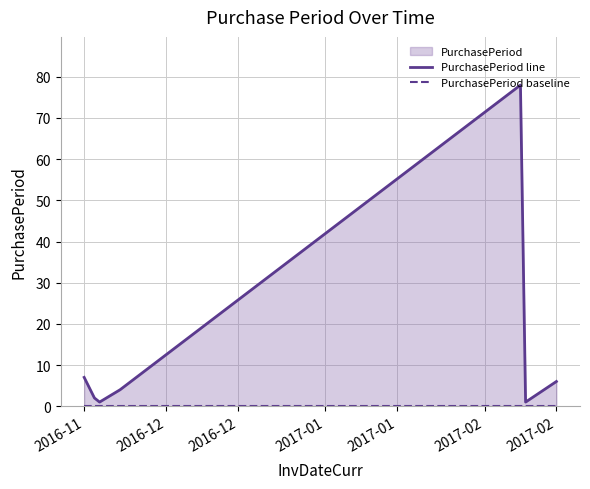

What is the label of the 7th point from the right?

2016-11